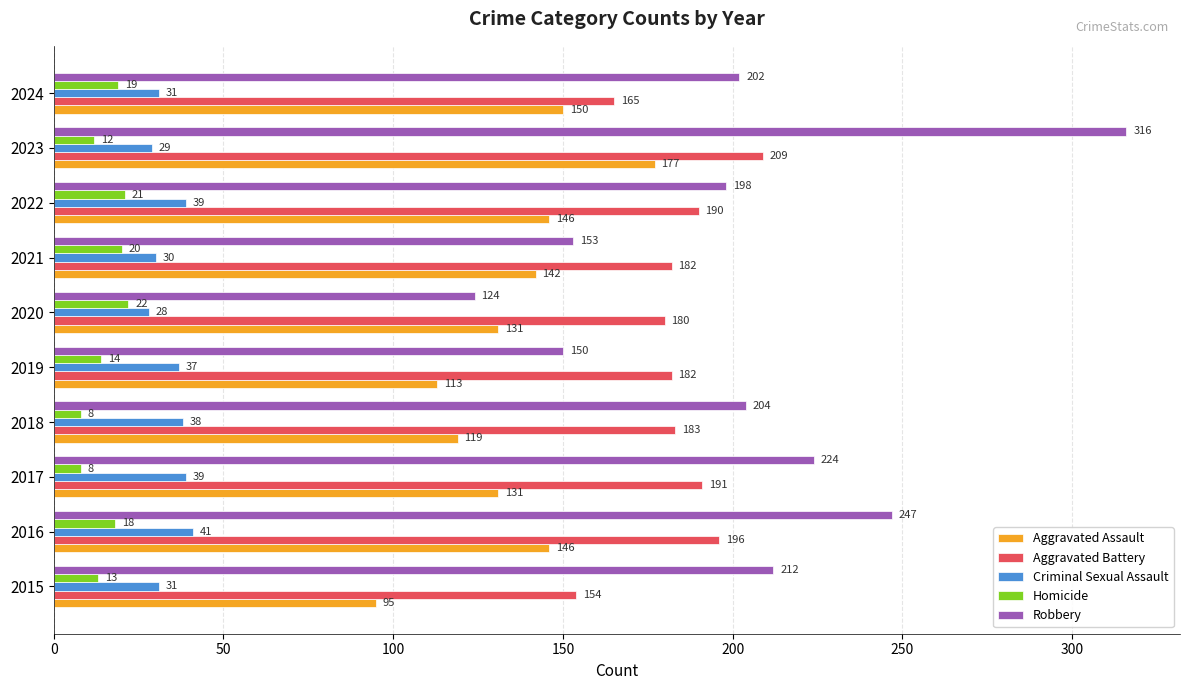

Which series has the largest range (max minus min)?

Robbery